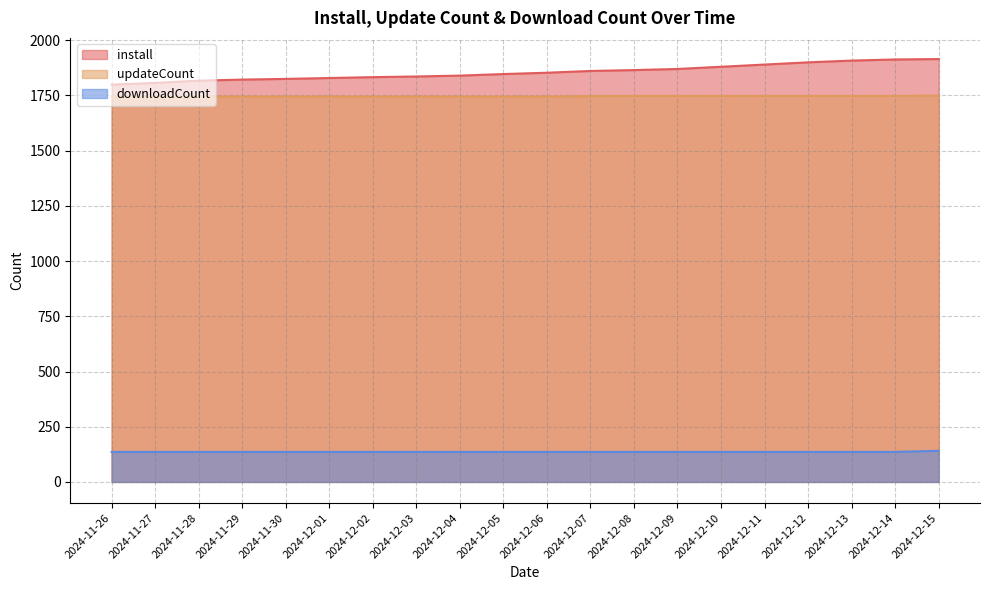

True or false: downloadCount and updateCount intersect in this chart.

False